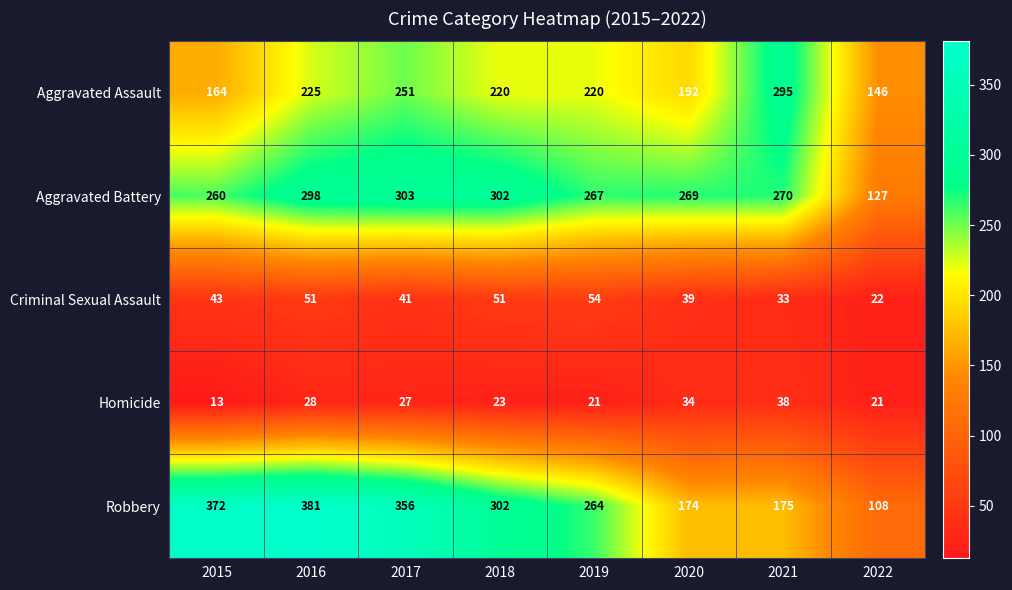

What is the spread (max minus min) of values at 2021?

262